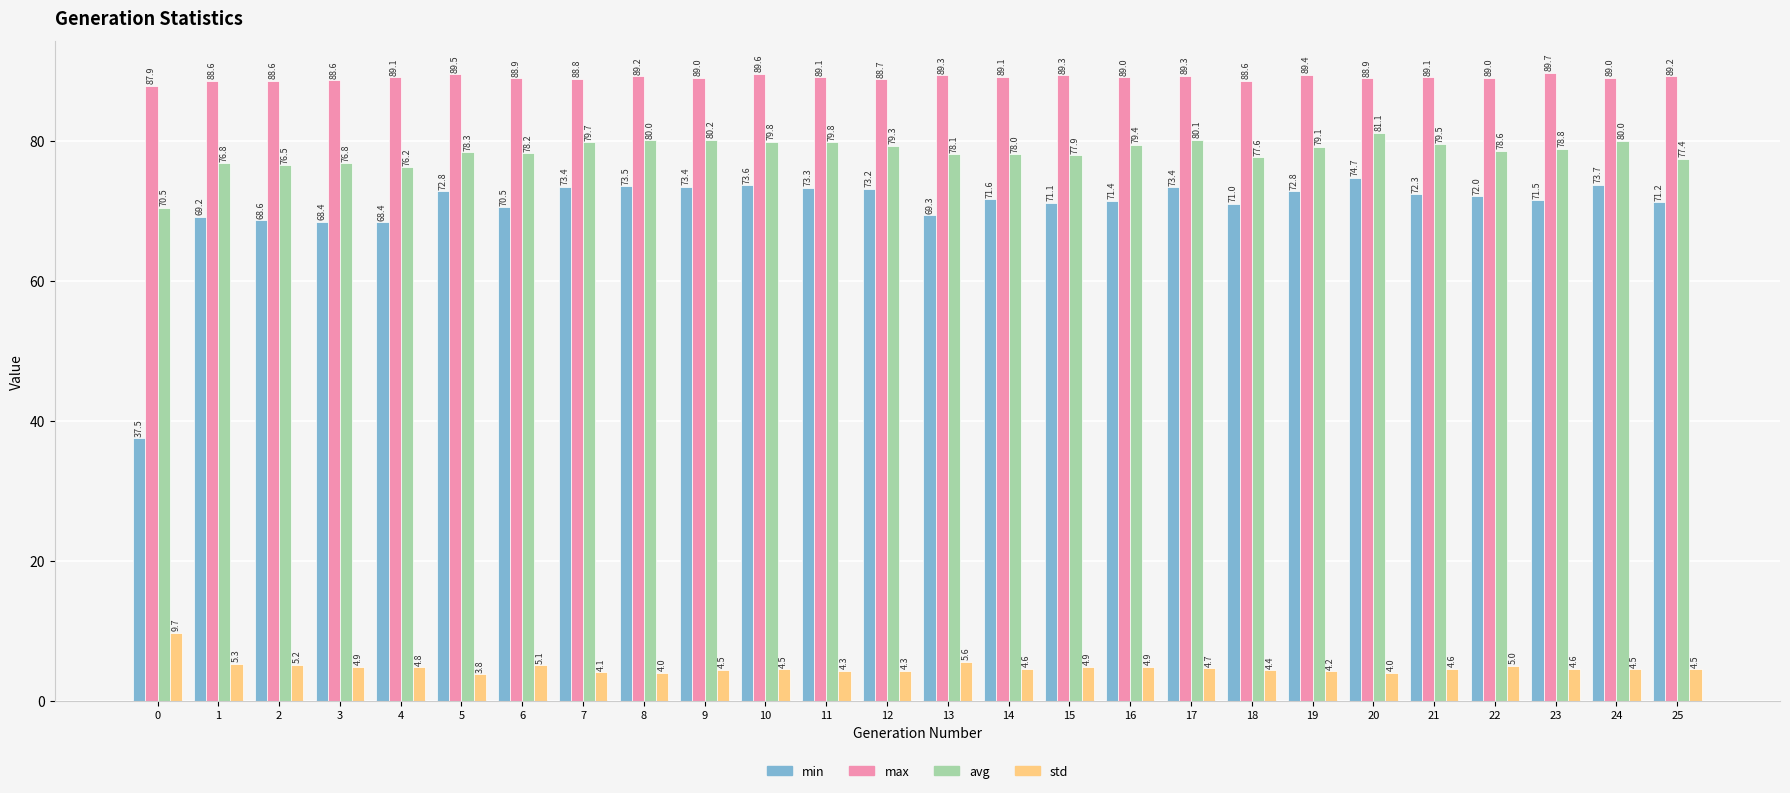

How many distinct data groups are displayed?

4